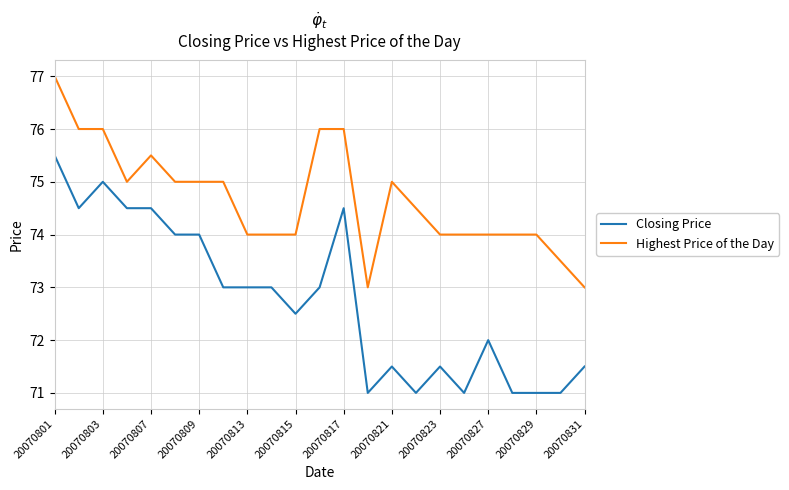

What are all the series names shown in the legend?

Closing Price, Highest Price of the Day